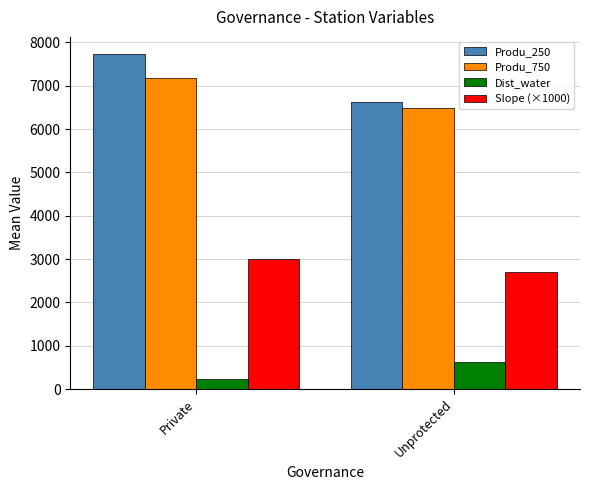

Which series has the largest range (max minus min)?

Produ_250